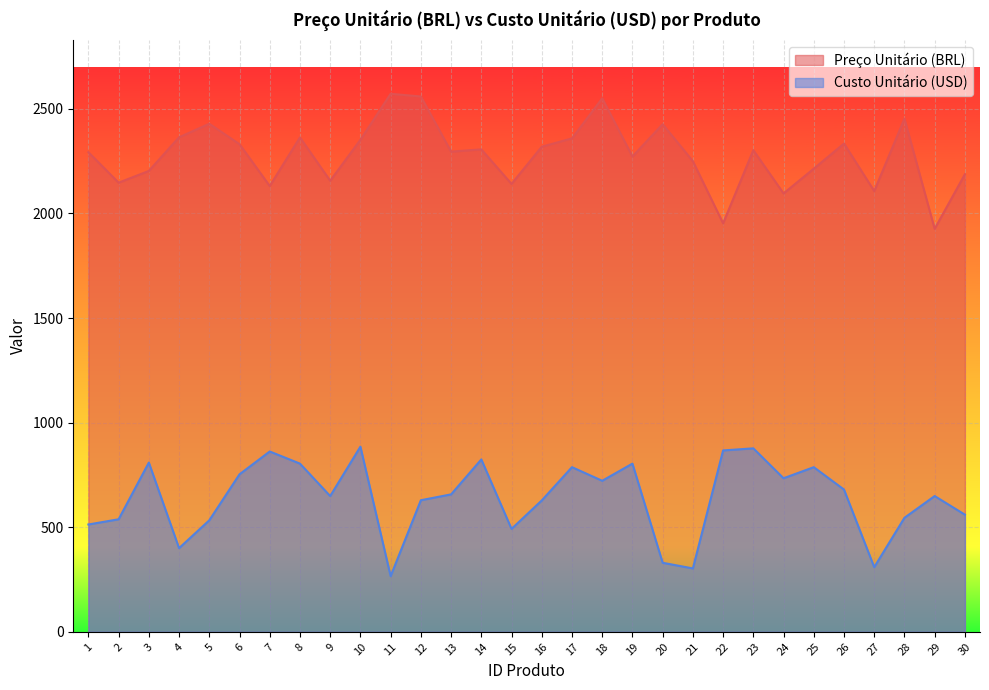

What is the difference between the maximum and minimum values in the Preço Unitário (BRL) series?

645.4